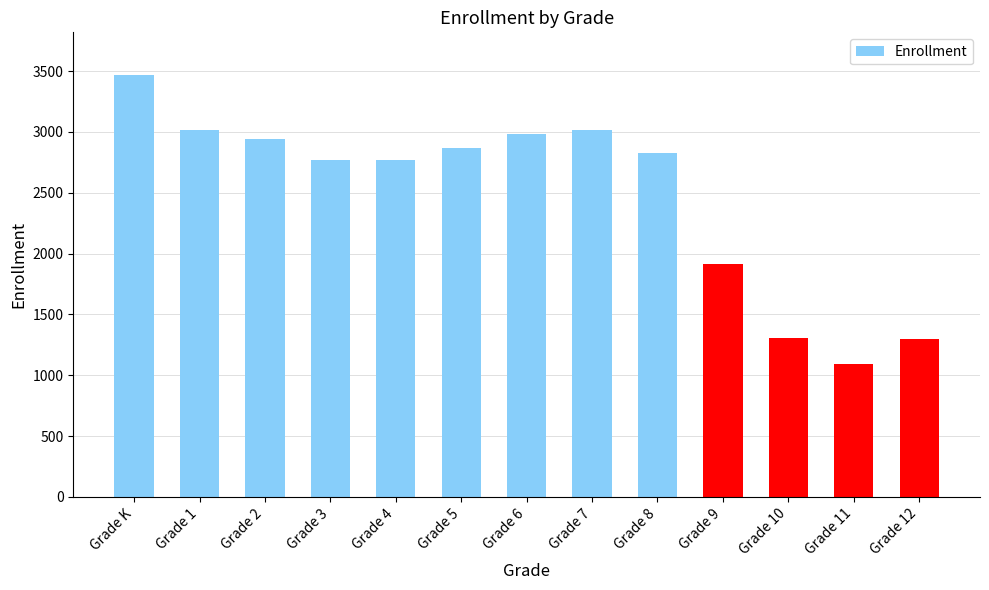

What is the change in value from Grade 2 to Grade 10?

-1632